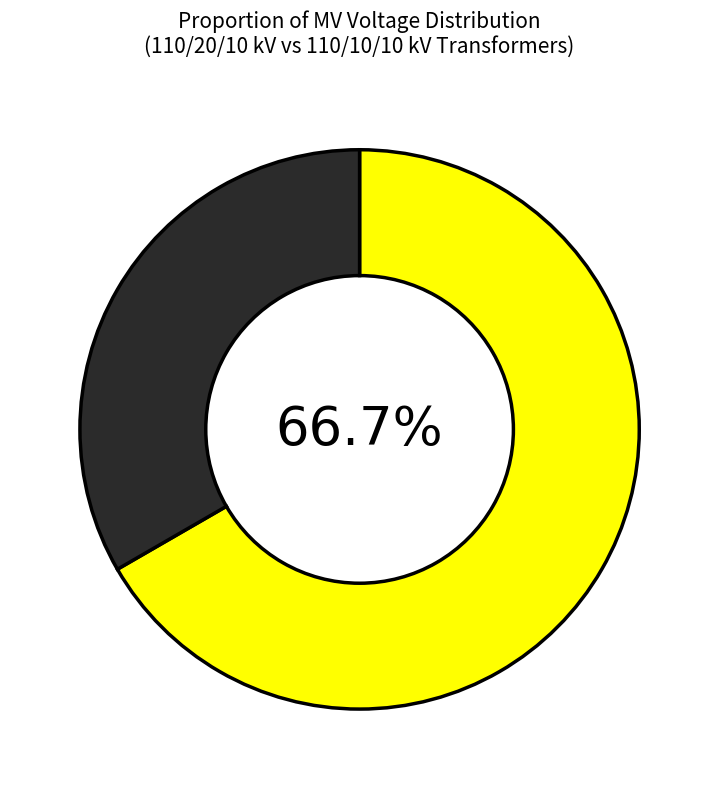

Is there any slice that represents more than half of the pie?

Yes